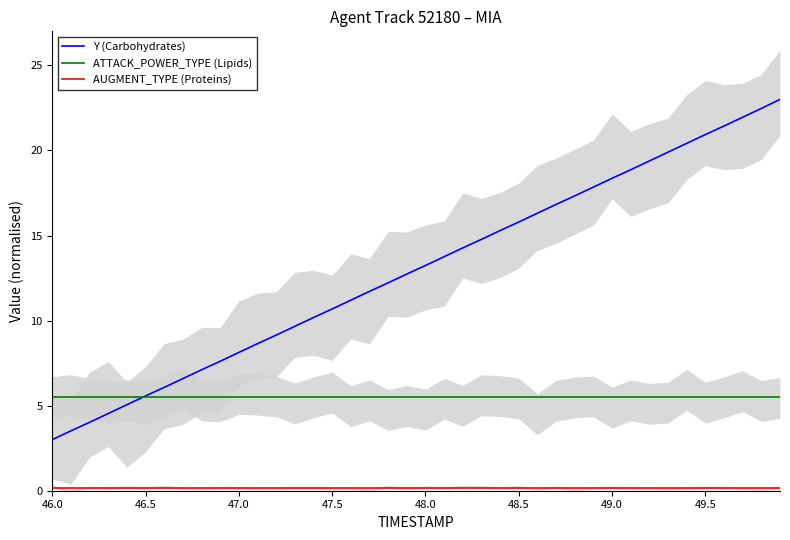

What is the minimum value shown in the chart?

0.1